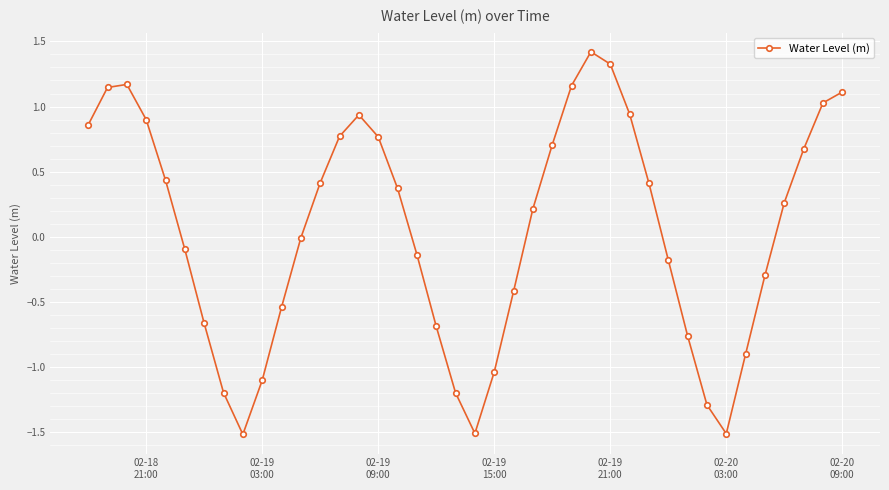

True or false: the data has more than 0 interior local peaks.

True